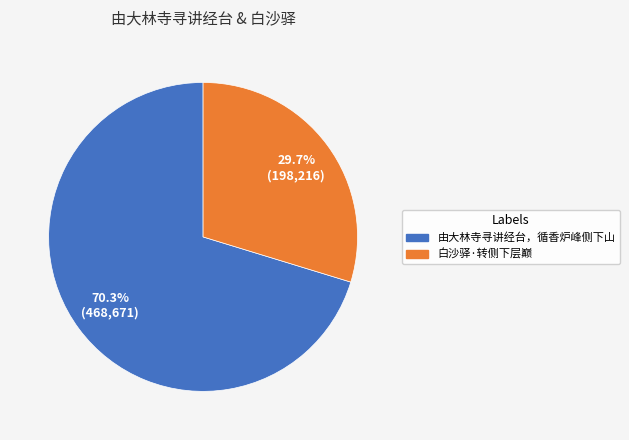

Does any single category account for the majority?

Yes